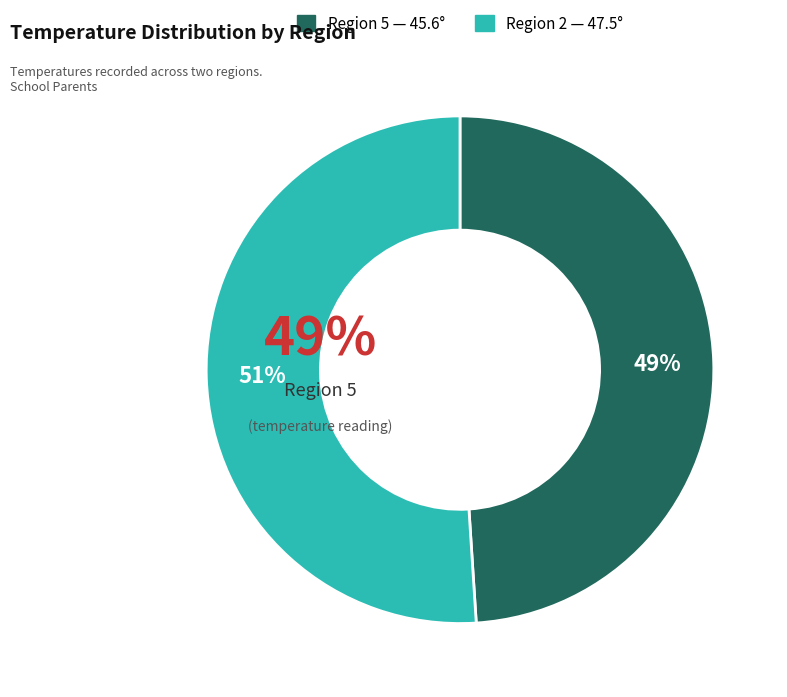

To the nearest percent, what is the combined percentage of 2 and 5?

100%